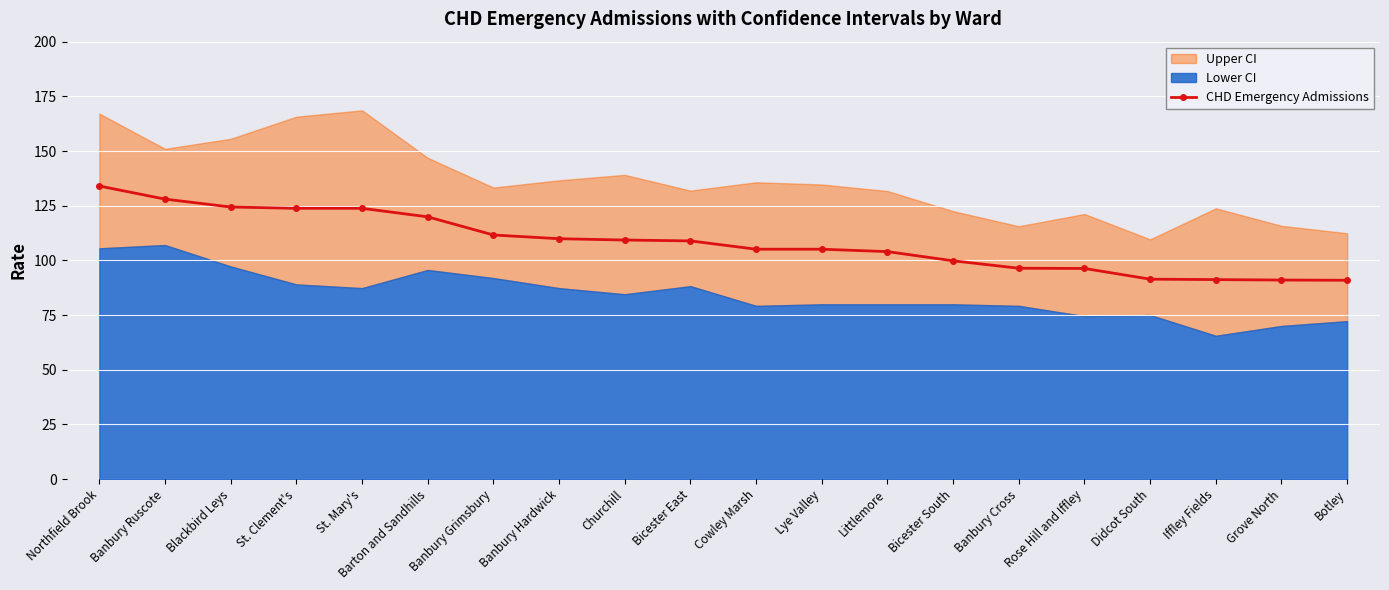

What position from the left is Blackbird Leys?

3